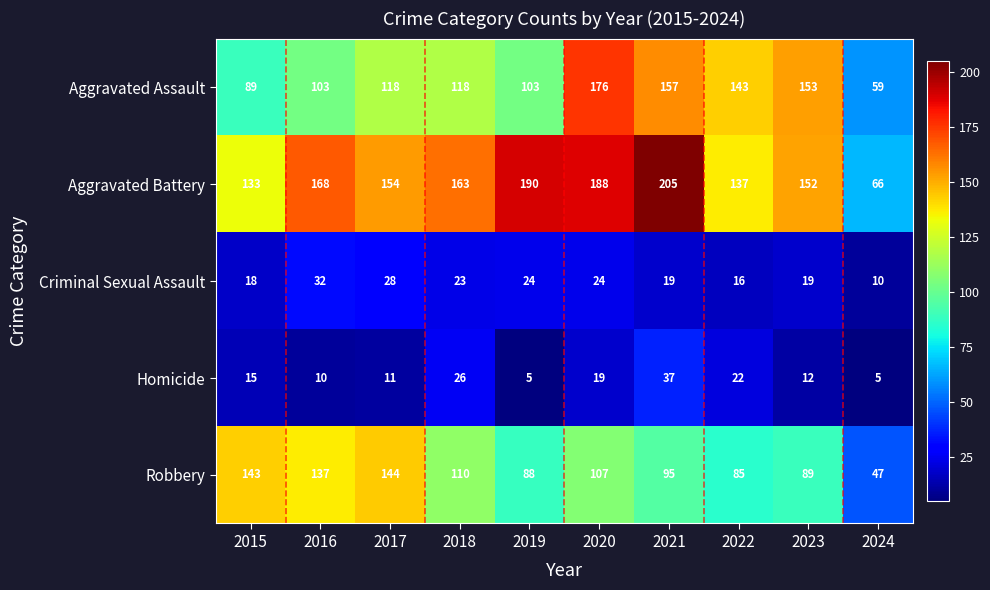

What is the average value of the Criminal Sexual Assault series?

21